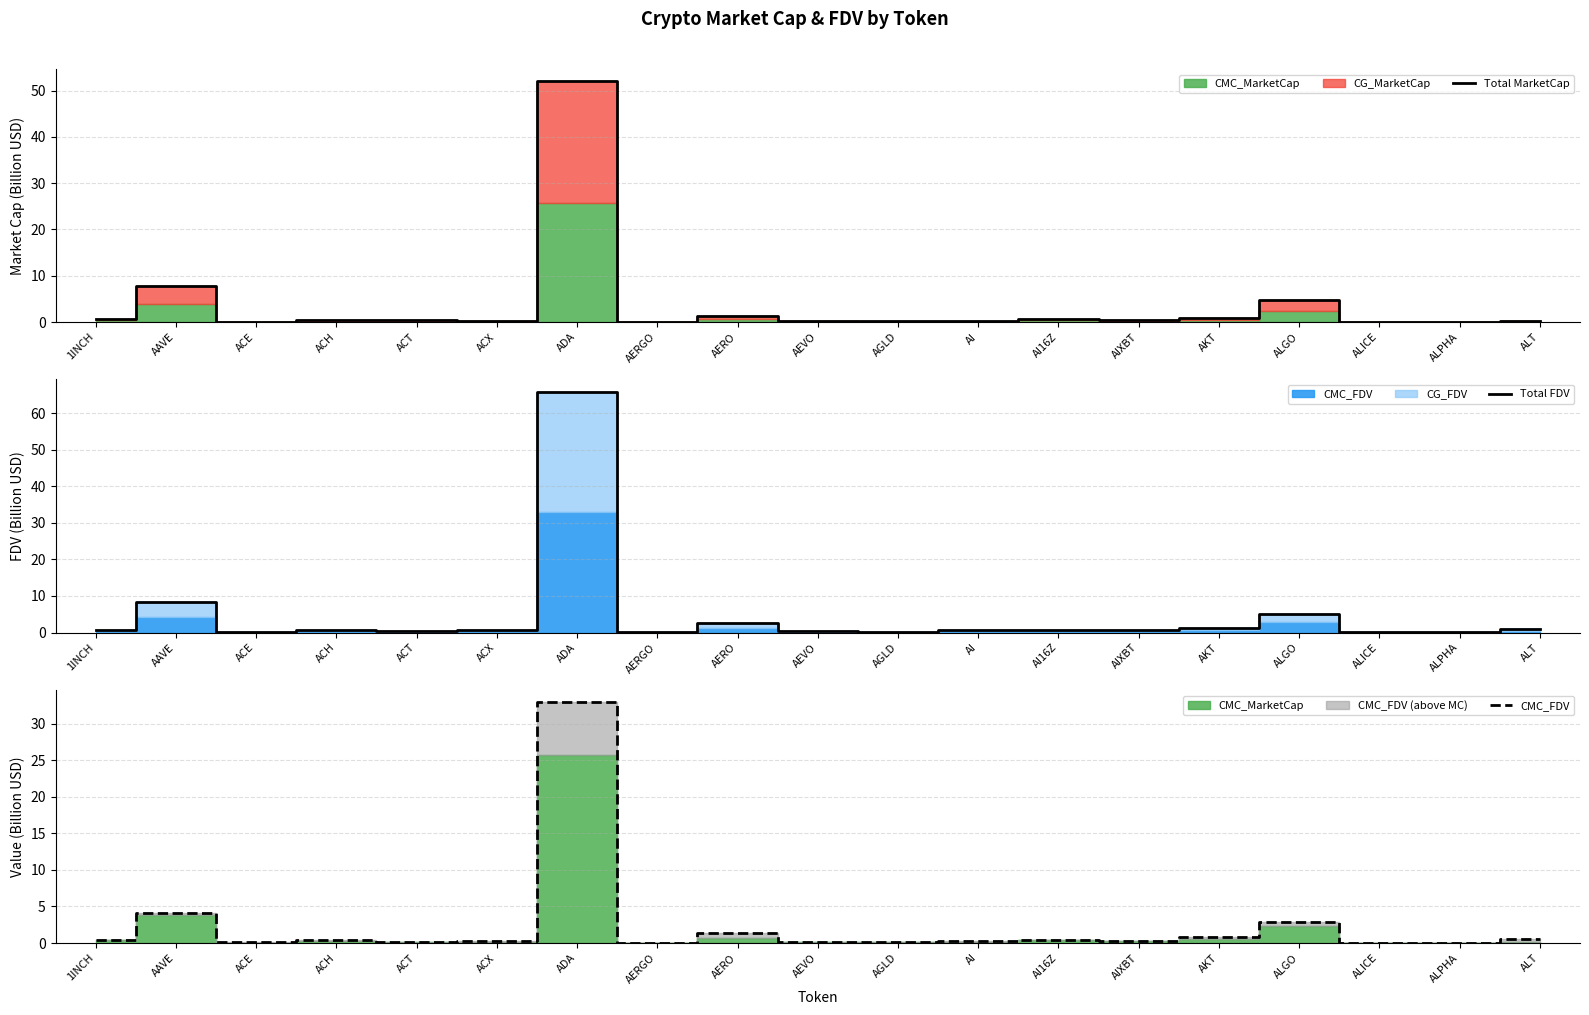

What is the label of the 4th point from the right?

ALGO